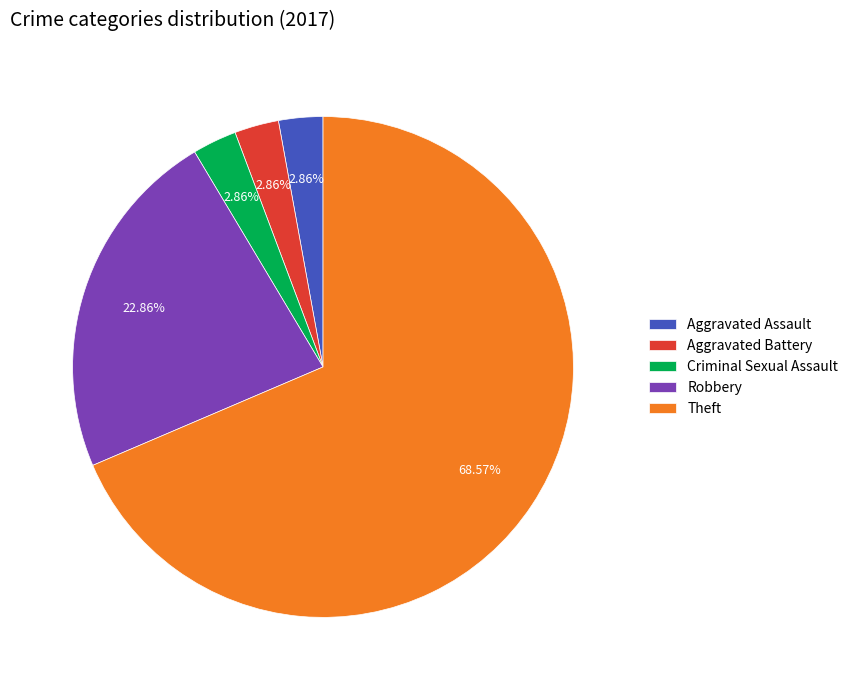

Is it true that Aggravated Battery is 3% of the pie?

True